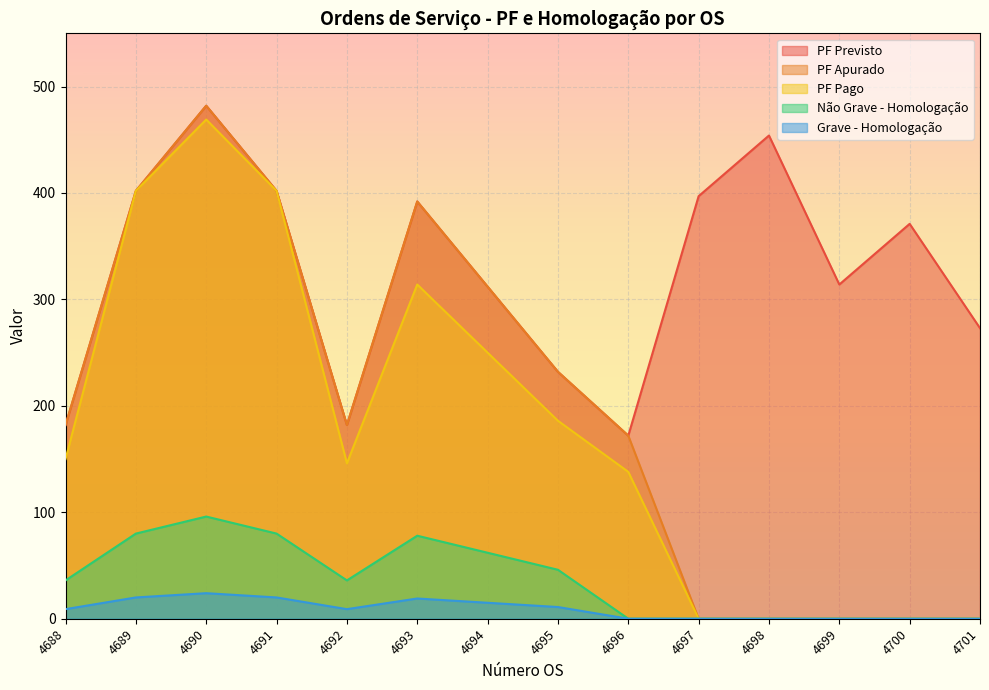

Does the chart display data point markers on the line(s)?

No